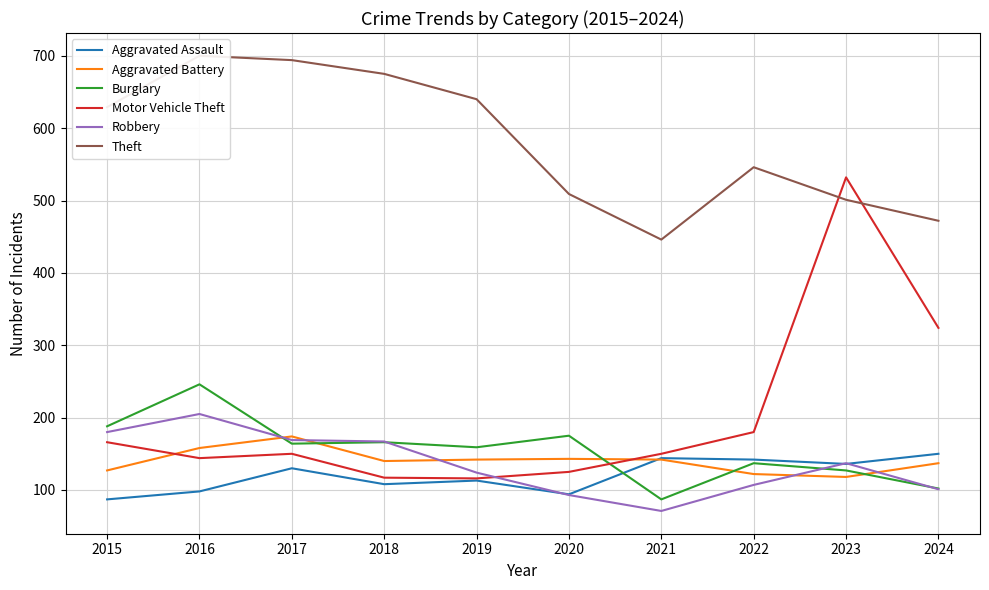

Between 2019 and 2020, which series saw the biggest shift?

Theft